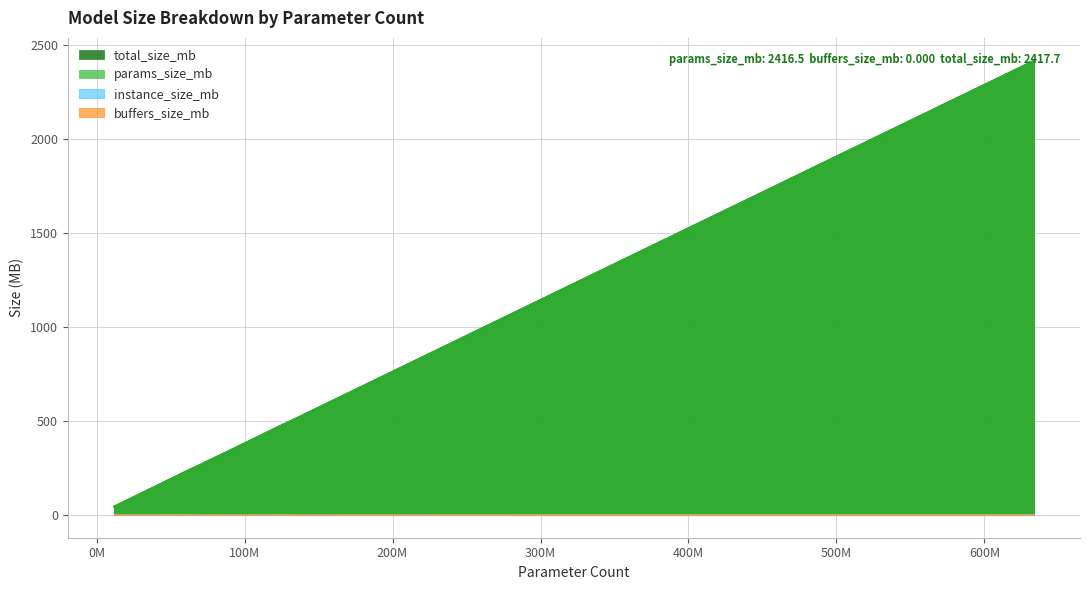

True or false: instance_size_mb and buffers_size_mb intersect in this chart.

False